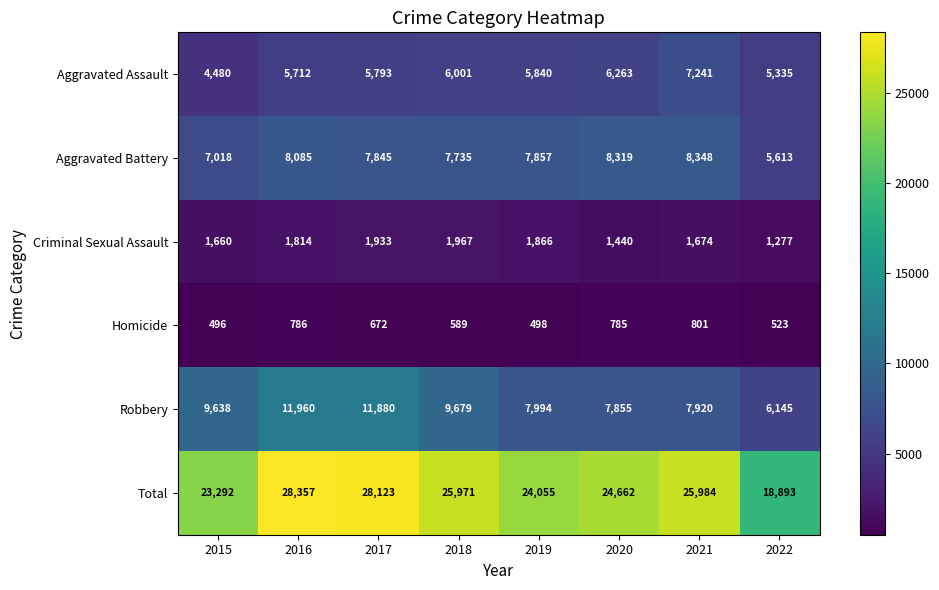

What is the difference between the Homicide values at 2018 and 2022?

66